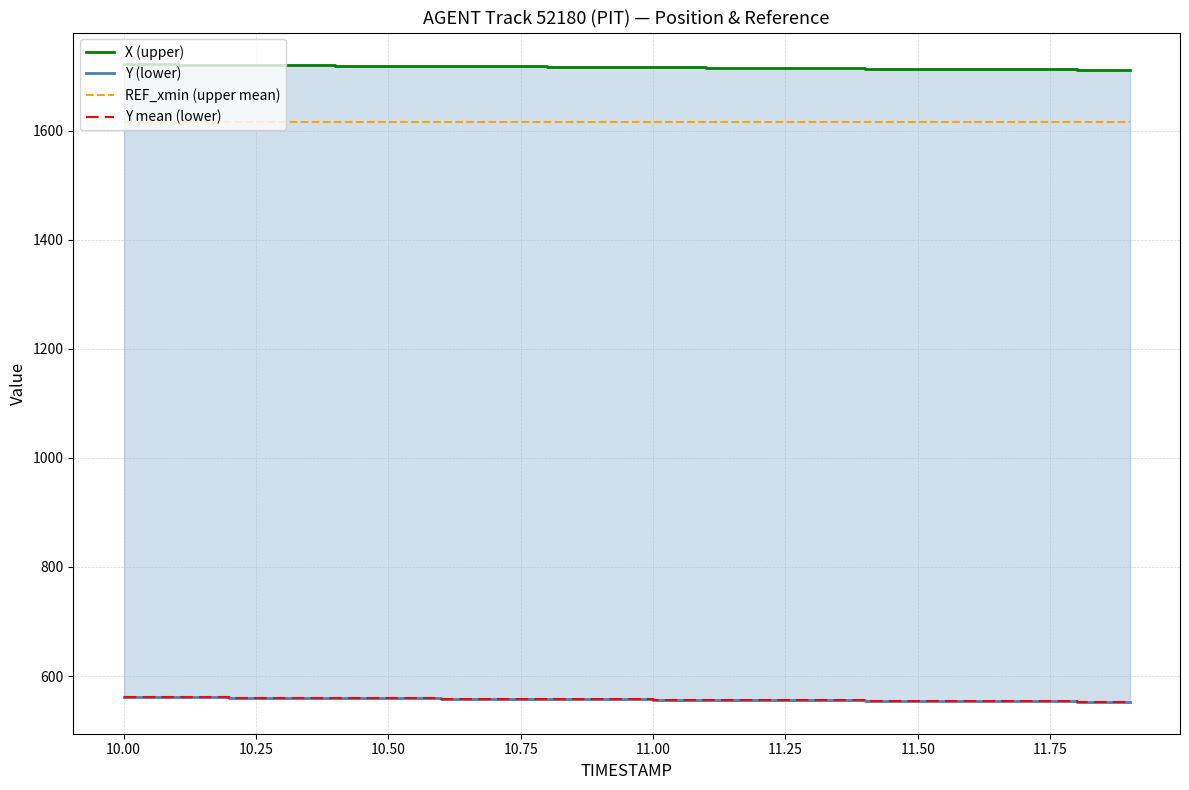

List the series in order of their peak value, lowest first.

Y (lower), Y mean (lower), REF_xmin (upper mean), X (upper)